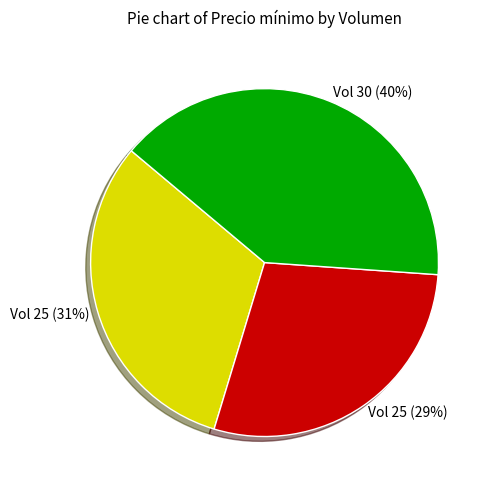

To the nearest percent, what percentage of the pie is Vol 30 (40%)?

40%